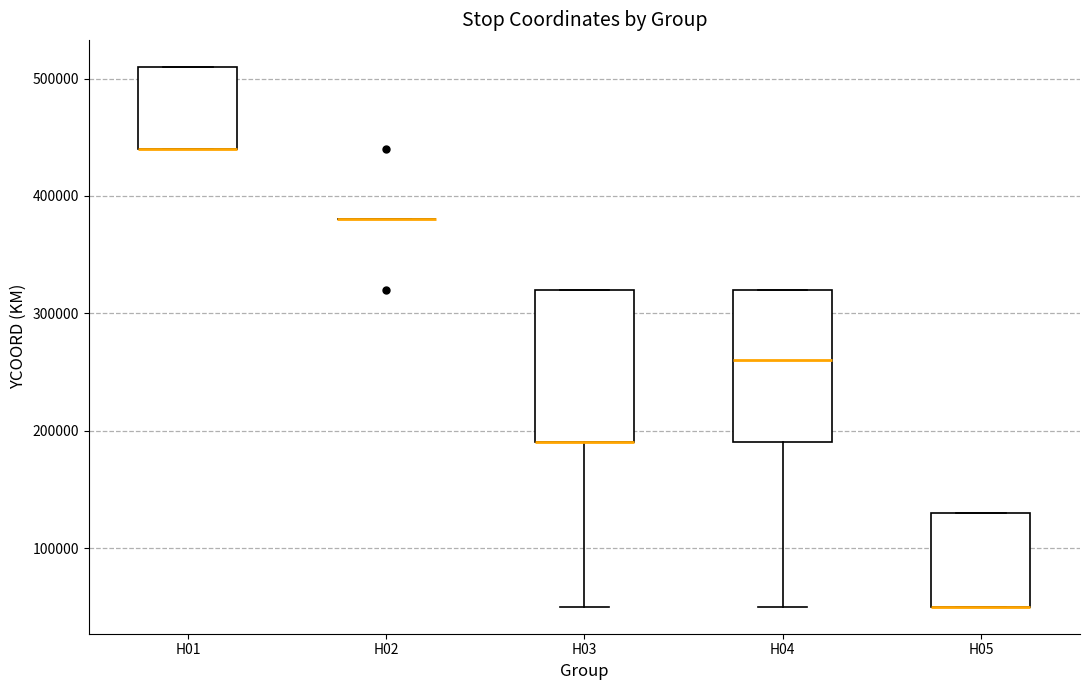

Reading left to right, transcribe this box plot: for each box, give where its median line is, the range the box spans, and where its two whiskers end, as read against the y-axis. The values are not printed on the chart, so give them approximately, as read against the axis.

H01: median 440000 (drawn on the box's lower edge), box 440000 to 510000, whiskers 440000 to 510000
H02: box collapsed to a line at 380000, whiskers 380000 to 380000
H03: median 190000 (drawn on the box's lower edge), box 190000 to 320000, whiskers 50000 to 320000
H04: median 260000, box 190000 to 320000, whiskers 50000 to 320000
H05: median 50000 (drawn on the box's lower edge), box 50000 to 130000, whiskers 50000 to 130000